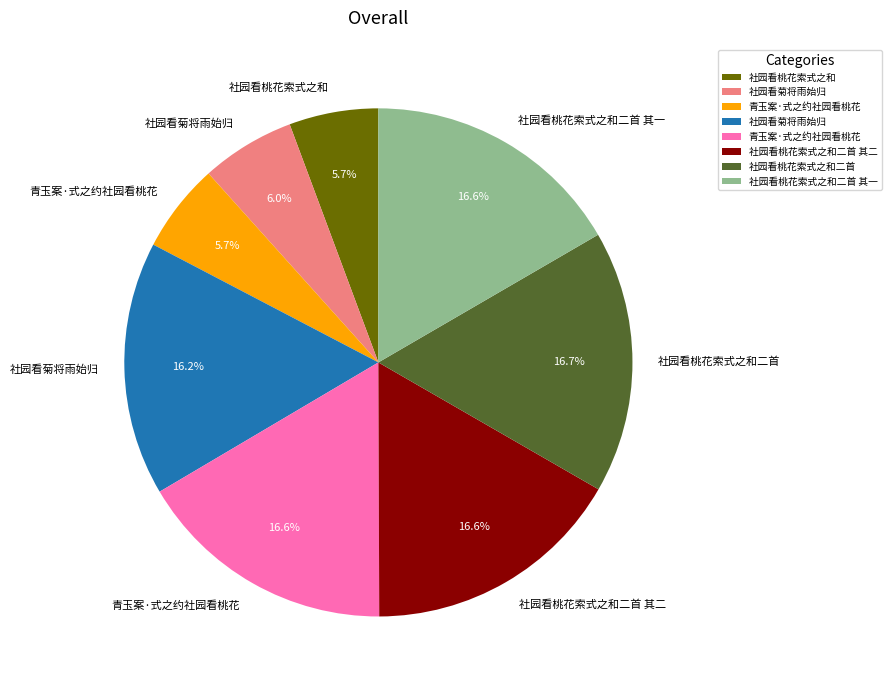

Does any single category account for the majority?

No